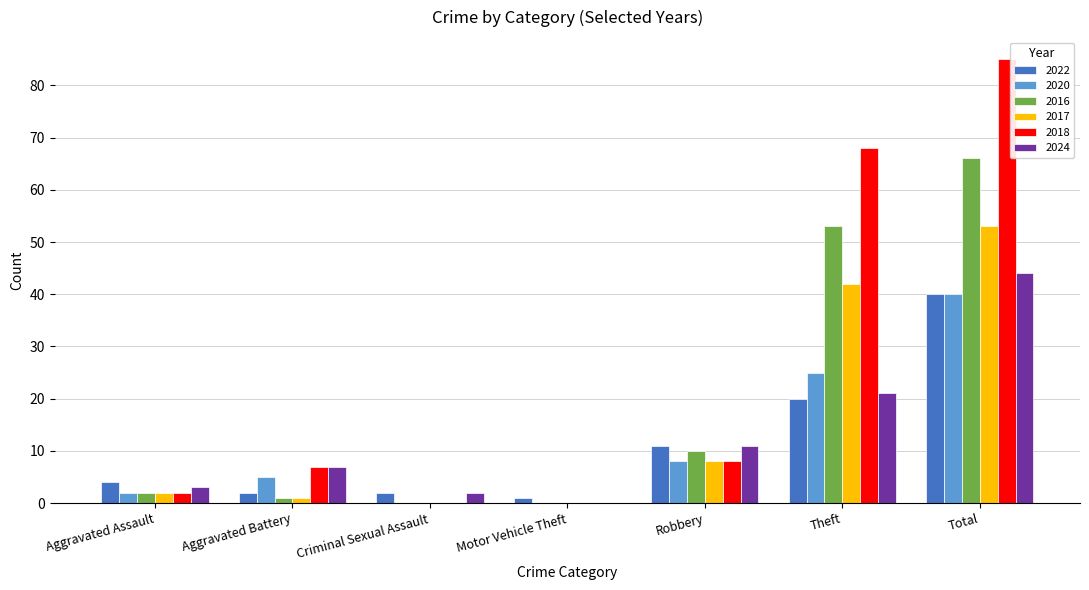

Is the value of 2022 at Criminal Sexual Assault greater than the value of 2024 at Robbery?

No